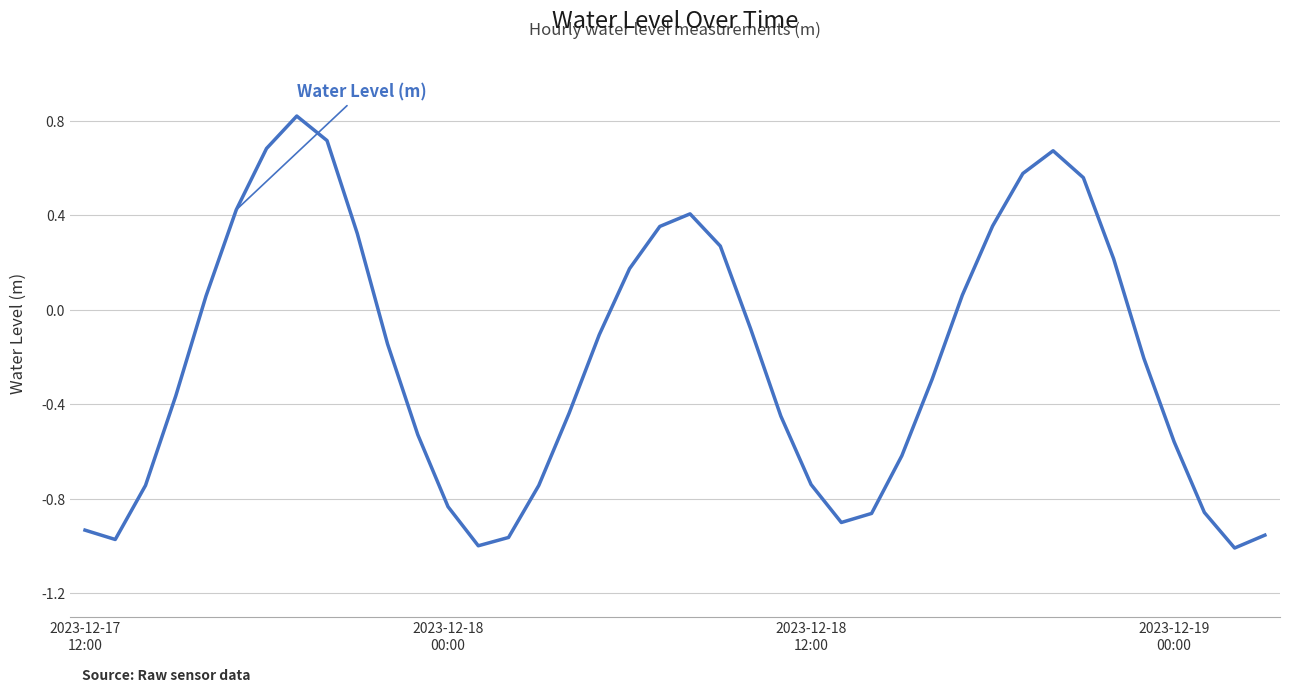

How many negative values are there?

24